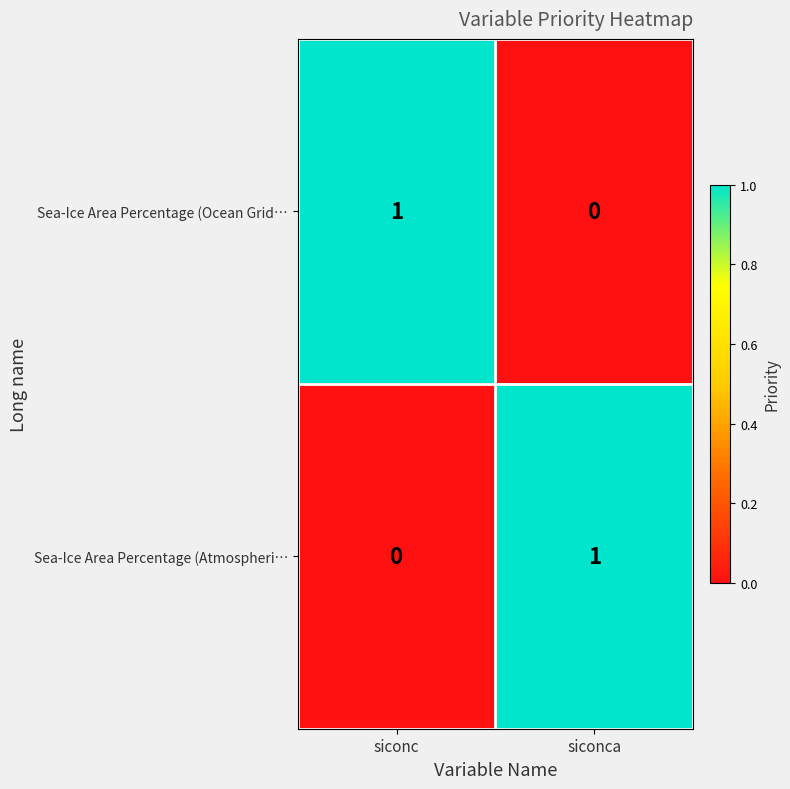

What is the maximum value shown in the chart?

1